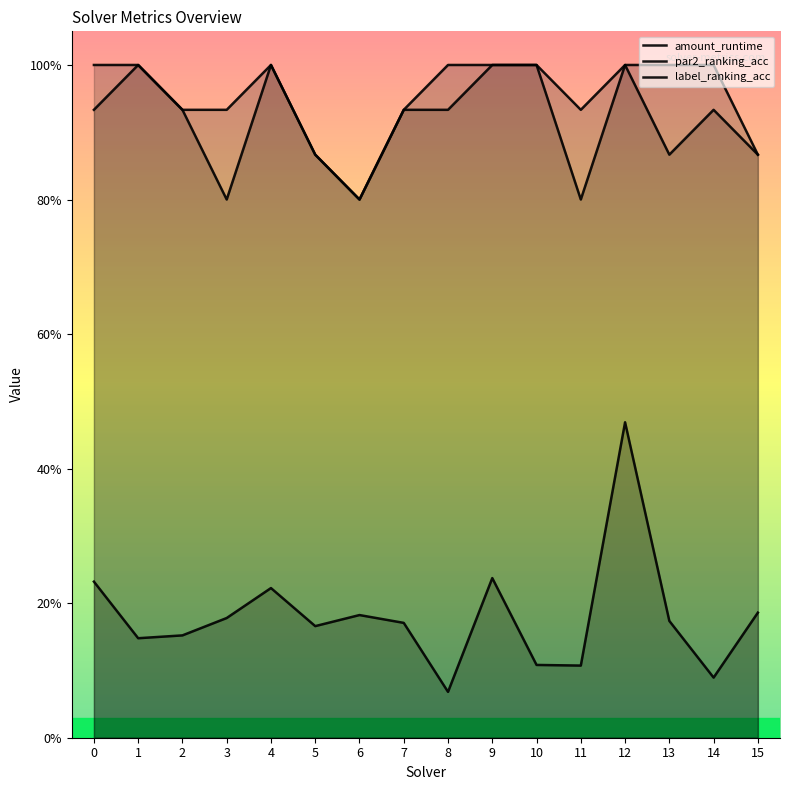

How many series are shown in this chart?

3